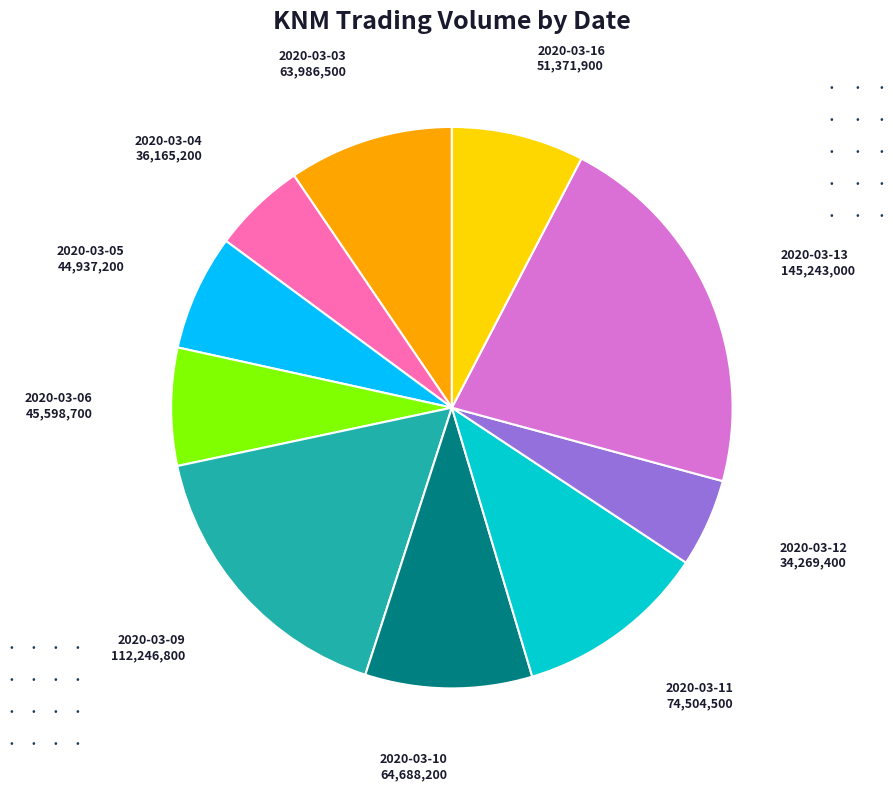

Is the sum of 2020-03-10 and 2020-03-12 greater than half?

No